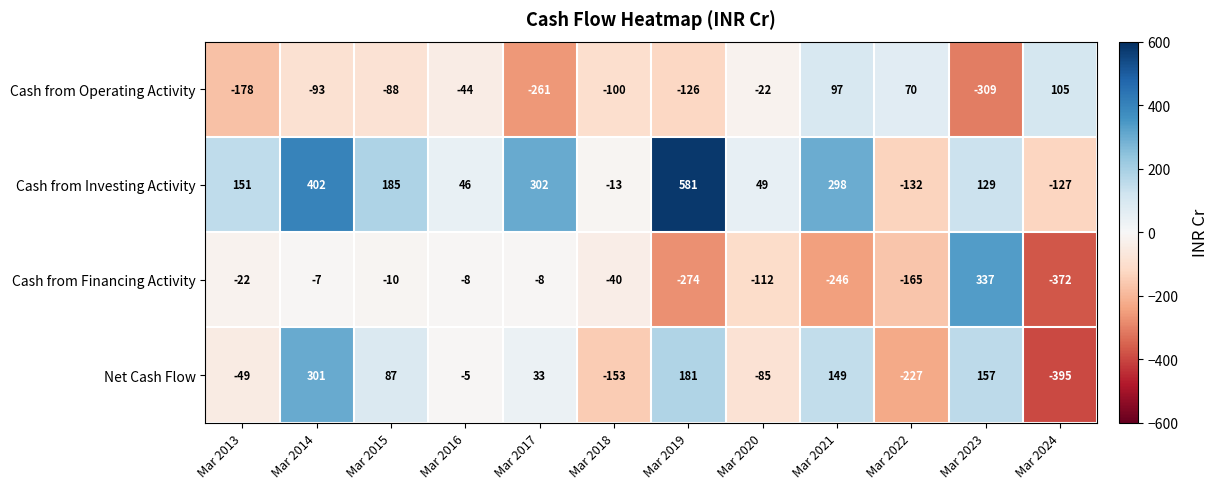

At which category is the sum across all series the highest?

Mar 2014